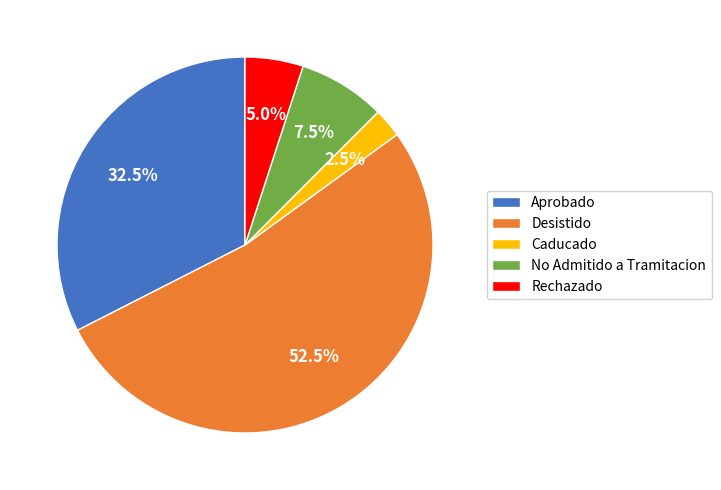

Is the sum of No Admitido a Tramitacion and Desistido greater than half?

Yes